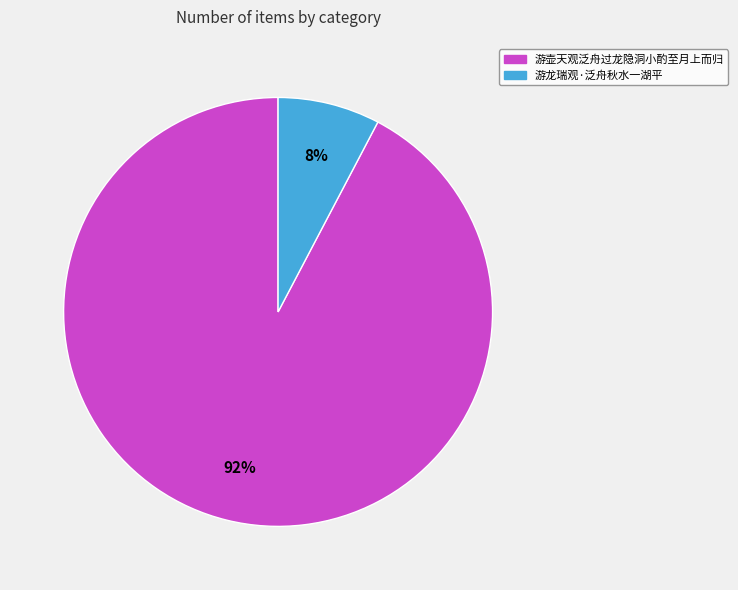

Which slice represents more than half of the pie?

游壶天观泛舟过龙隐洞小酌至月上而归